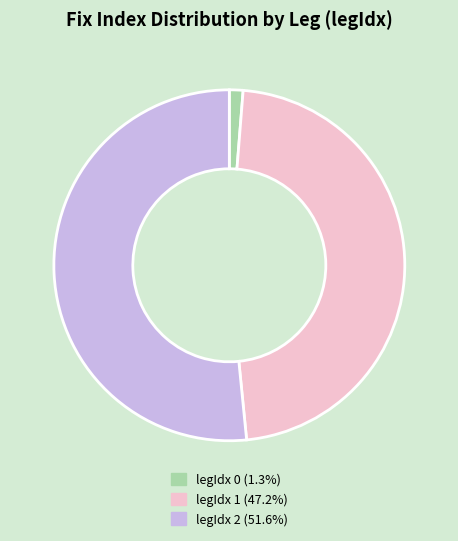

How many segments does this pie chart have?

3